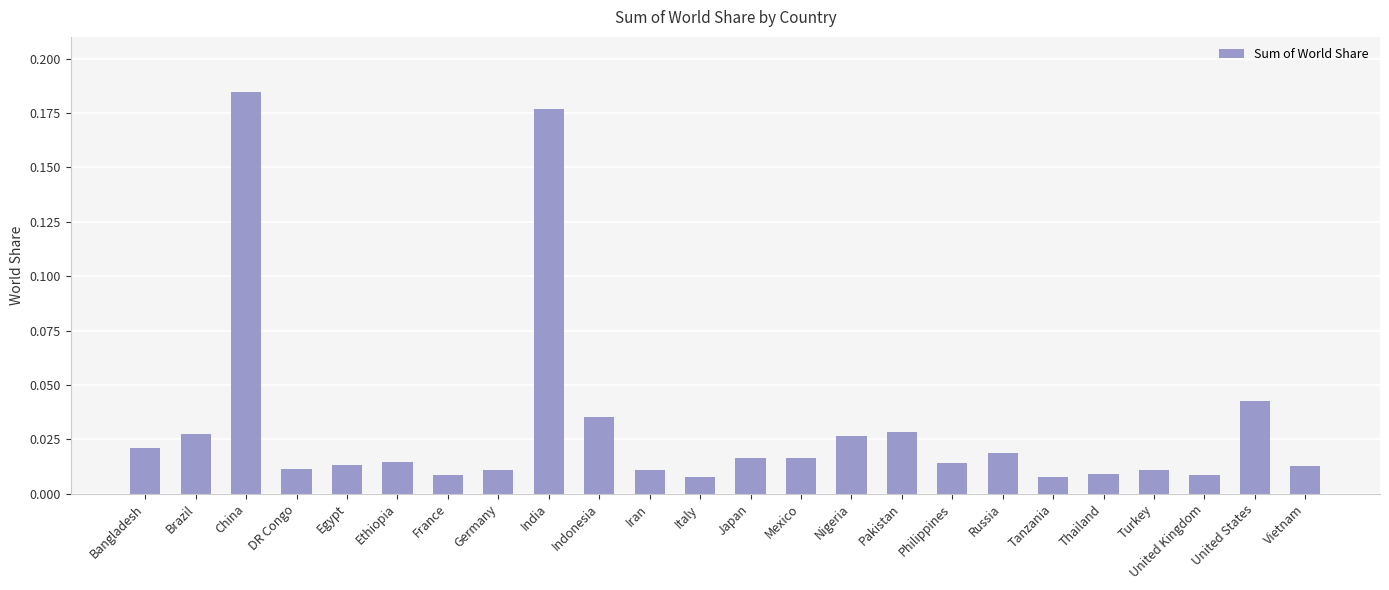

What is the sum of all values?

0.7